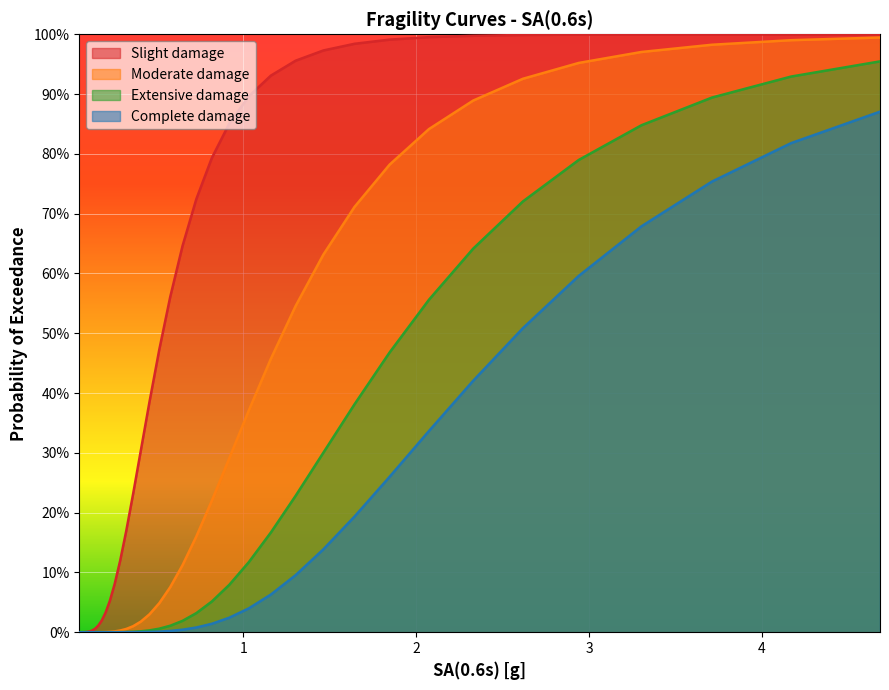

How many lines are shown in the chart?

4